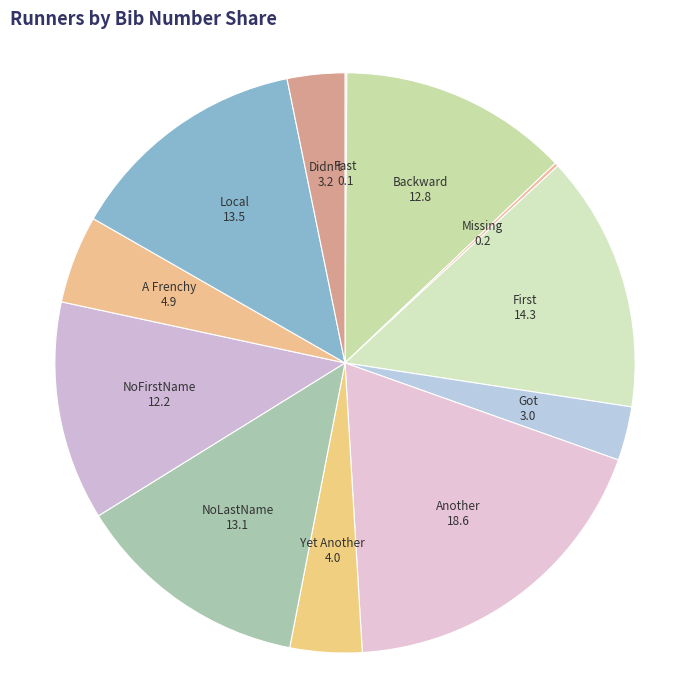

Is there a majority slice in this chart?

No